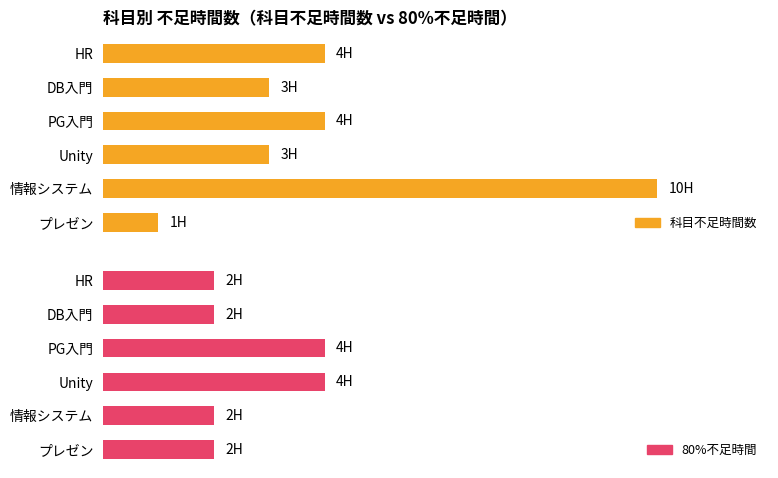

At how many categories does at least one series exceed 7?

1